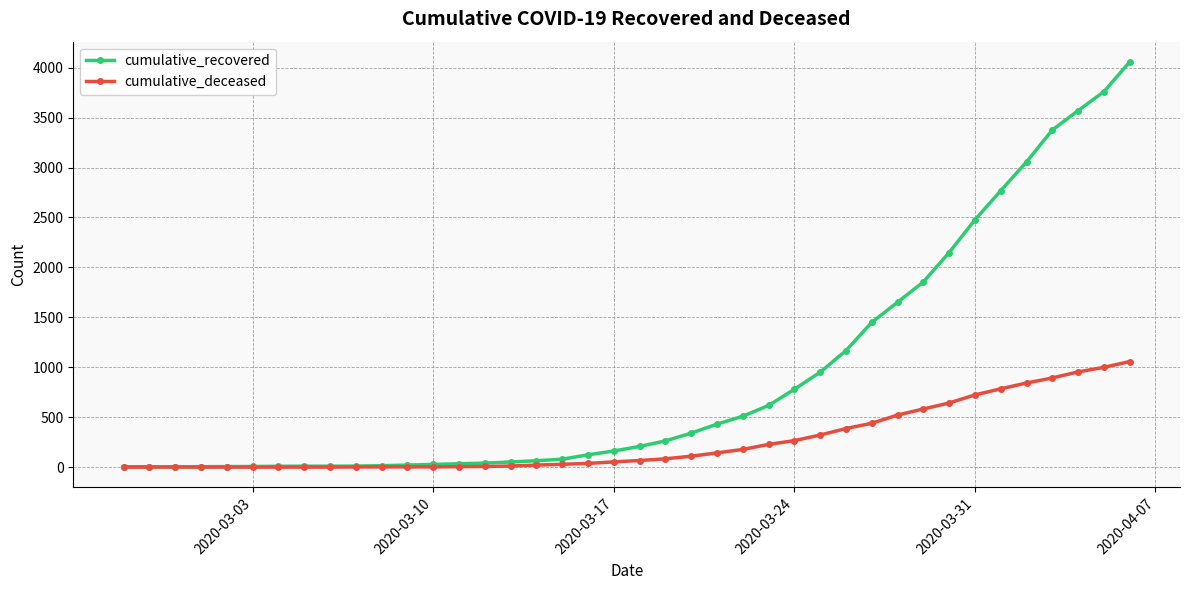

List the series in order of their peak value, highest first.

cumulative_recovered, cumulative_deceased